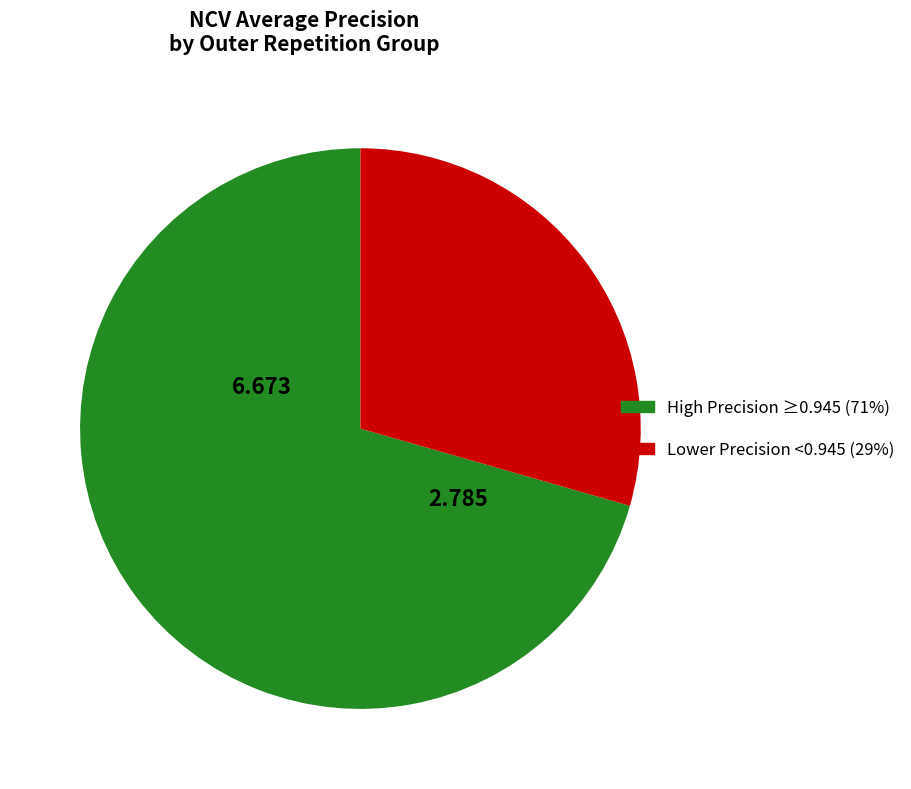

Is there any slice that represents more than half of the pie?

Yes